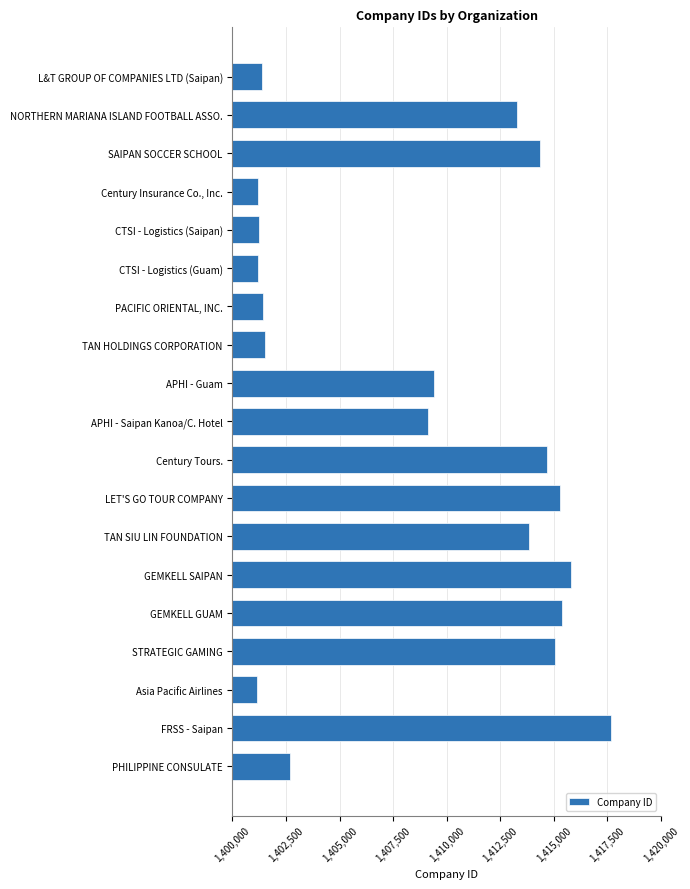

The value at STRATEGIC GAMING is 1415032. True or false?

True